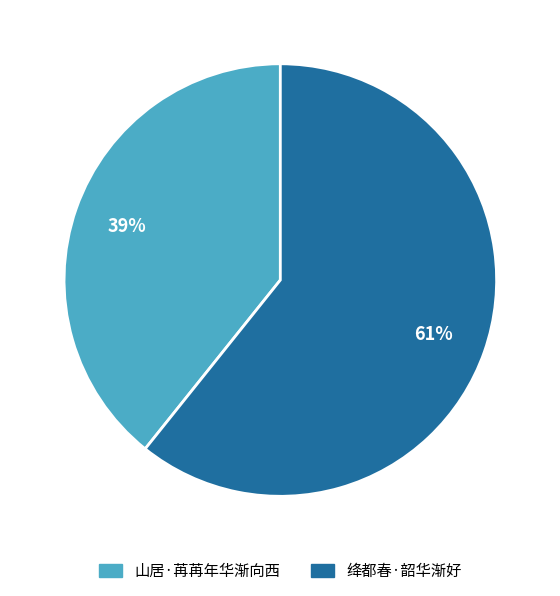

Which slice is the largest?

绛都春·韶华渐好